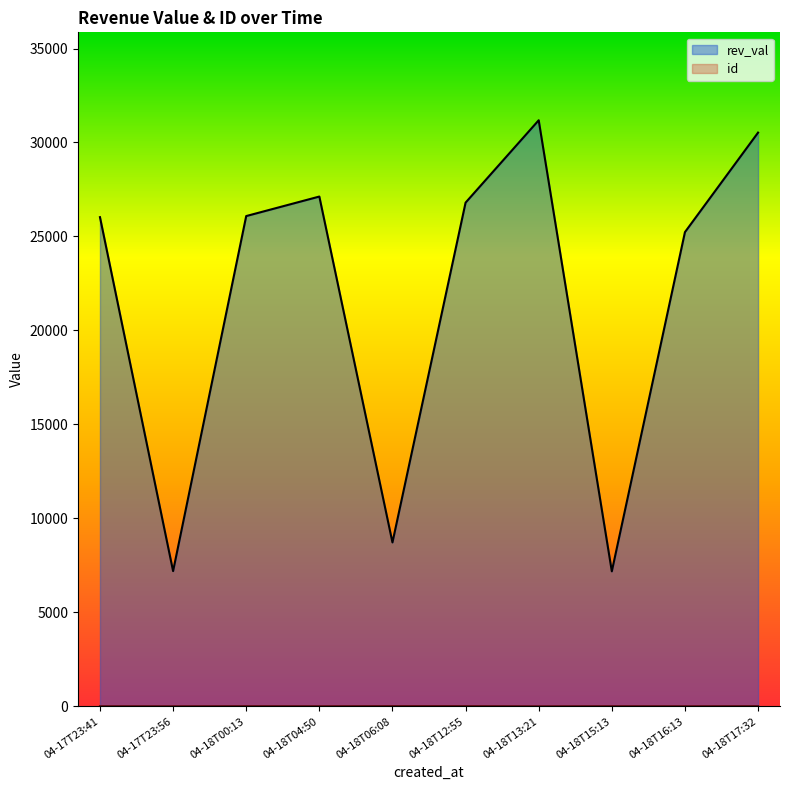

The value of rev_val at 04-18T04:50 is 39436. True or false?

False